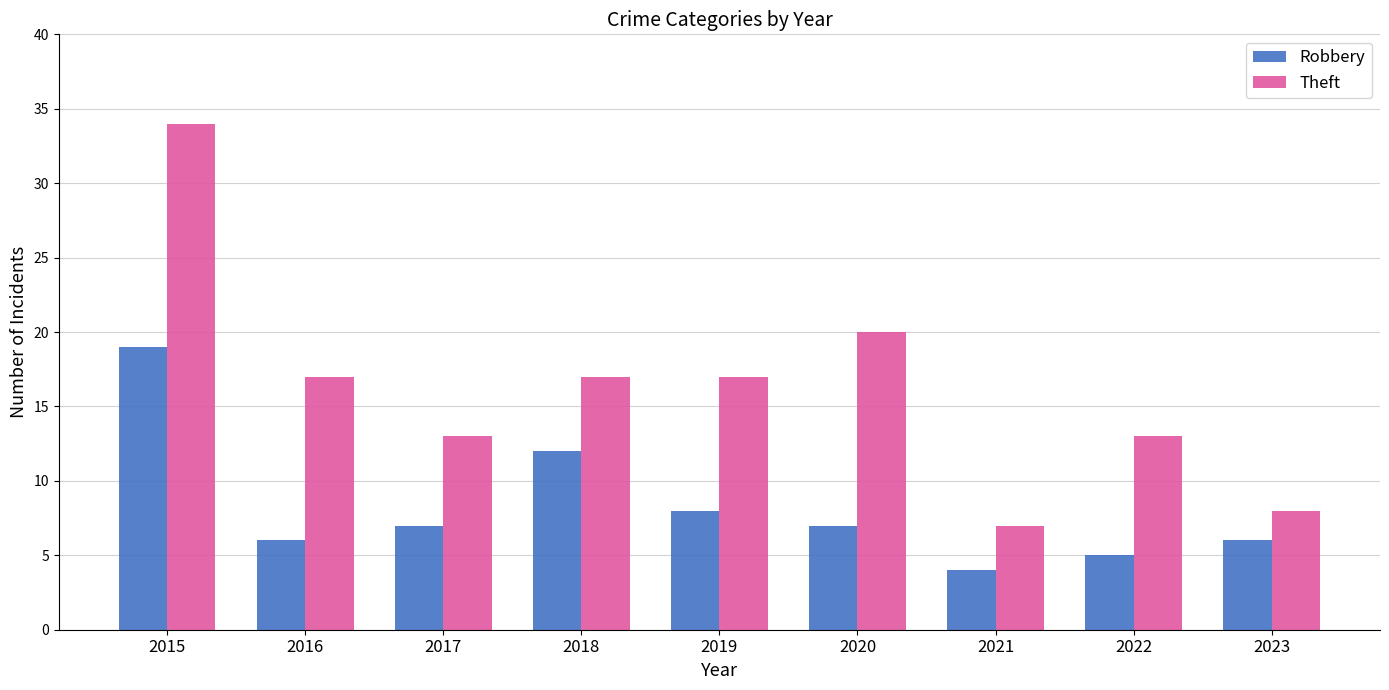

How many bars are there in total?

18